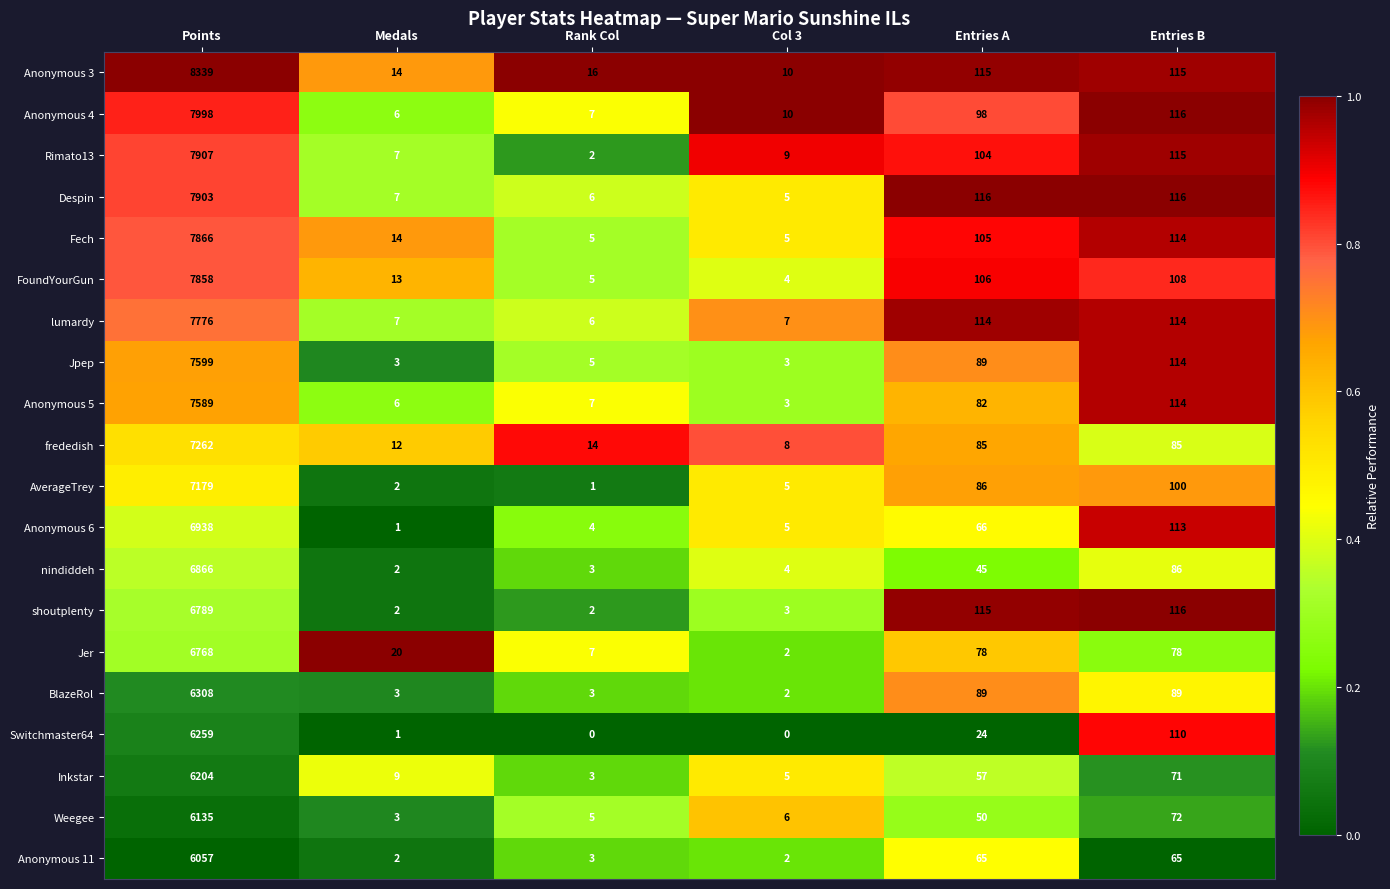

What is the maximum value shown in the chart?

8339